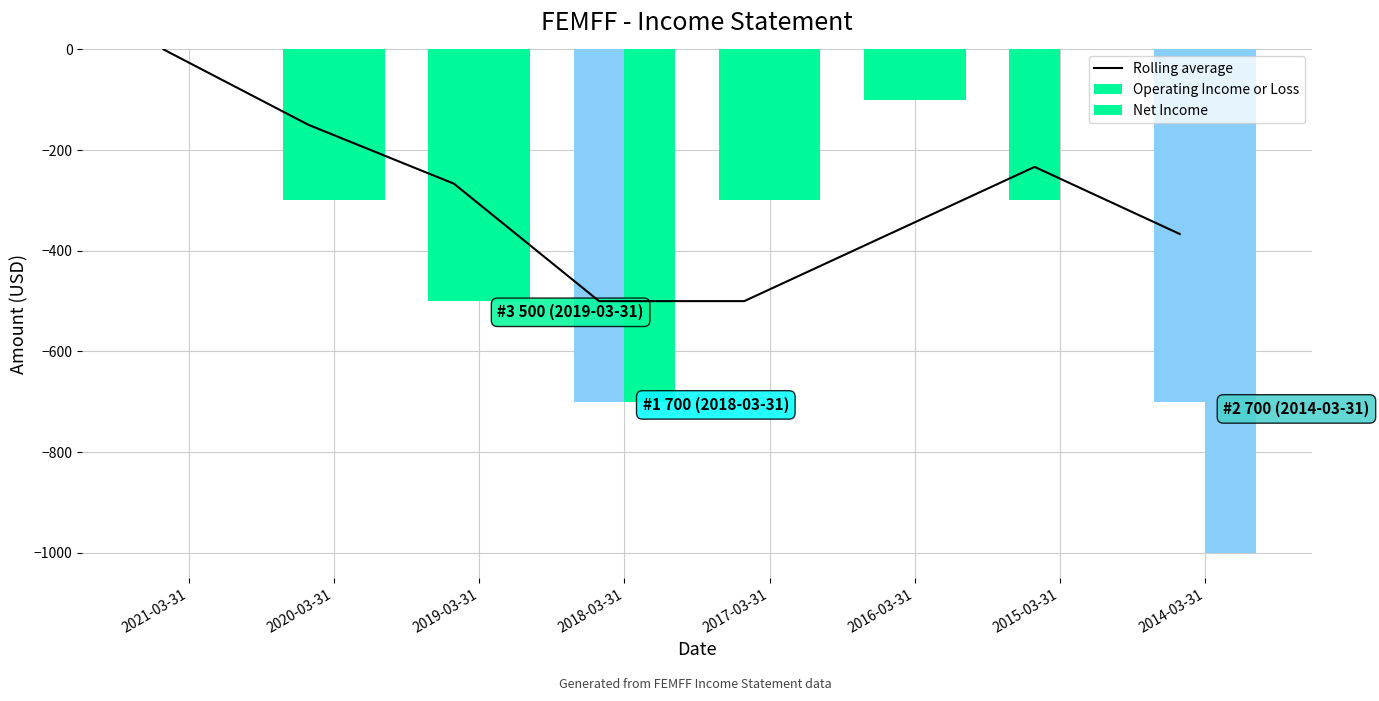

How many groups of bars are there?

8